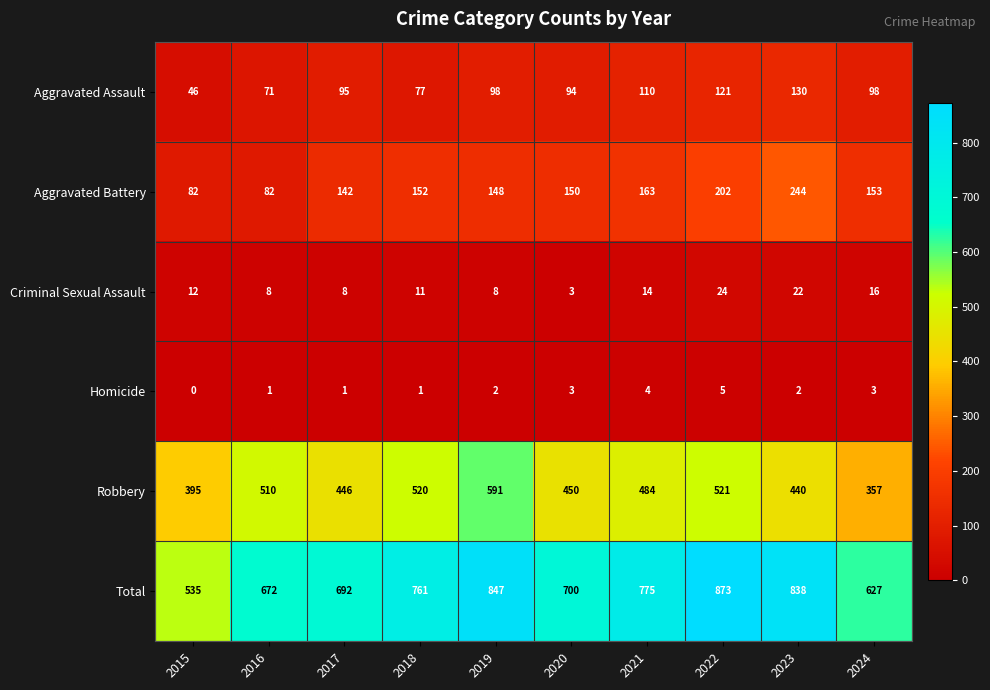

List the series in order of their peak value, lowest first.

Homicide, Criminal Sexual Assault, Aggravated Assault, Aggravated Battery, Robbery, Total